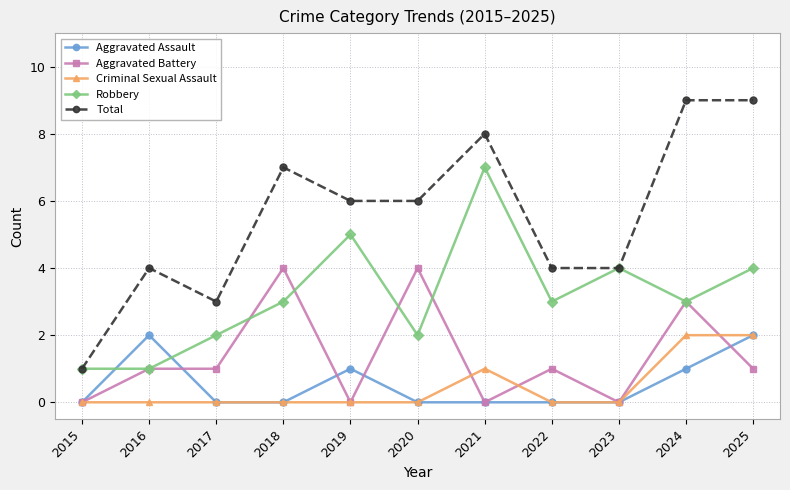

Reading right to left, what are all the values shown in this chart?

Aggravated Assault: 2025=2	2024=1	2023=0	2022=0	2021=0	2020=0	2019=1	2018=0	2017=0	2016=2	2015=0
Aggravated Battery: 2025=1	2024=3	2023=0	2022=1	2021=0	2020=4	2019=0	2018=4	2017=1	2016=1	2015=0
Criminal Sexual Assault: 2025=2	2024=2	2023=0	2022=0	2021=1	2020=0	2019=0	2018=0	2017=0	2016=0	2015=0
Robbery: 2025=4	2024=3	2023=4	2022=3	2021=7	2020=2	2019=5	2018=3	2017=2	2016=1	2015=1
Total: 2025=9	2024=9	2023=4	2022=4	2021=8	2020=6	2019=6	2018=7	2017=3	2016=4	2015=1